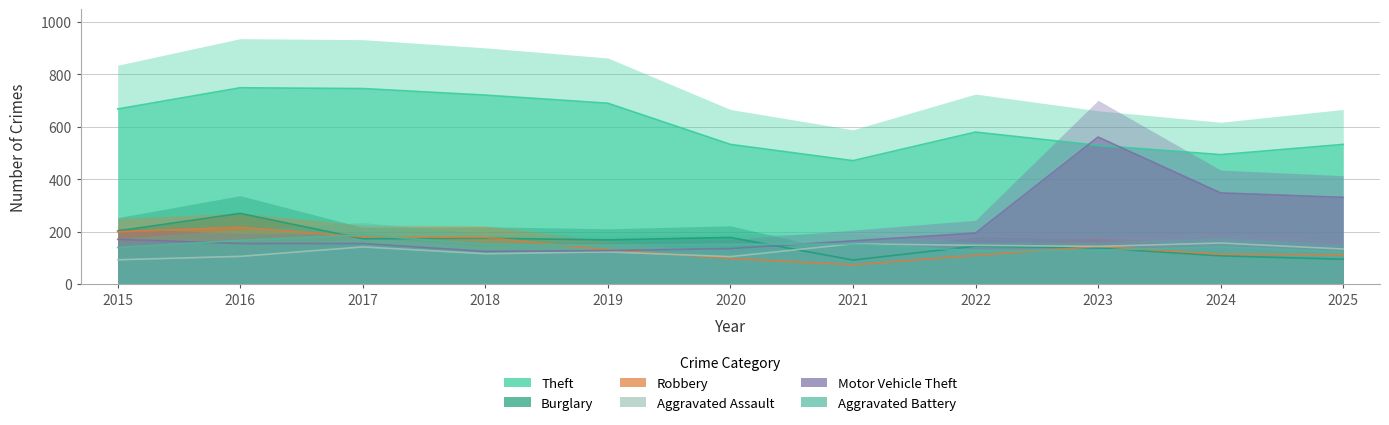

Which series changed the most between 2020 and 2025?

Motor Vehicle Theft